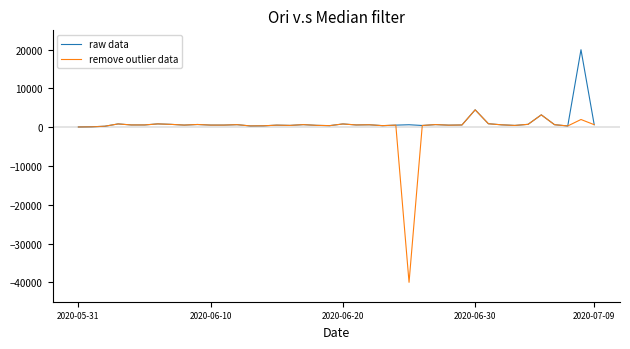

Which series has the widest spread of values?

remove outlier data